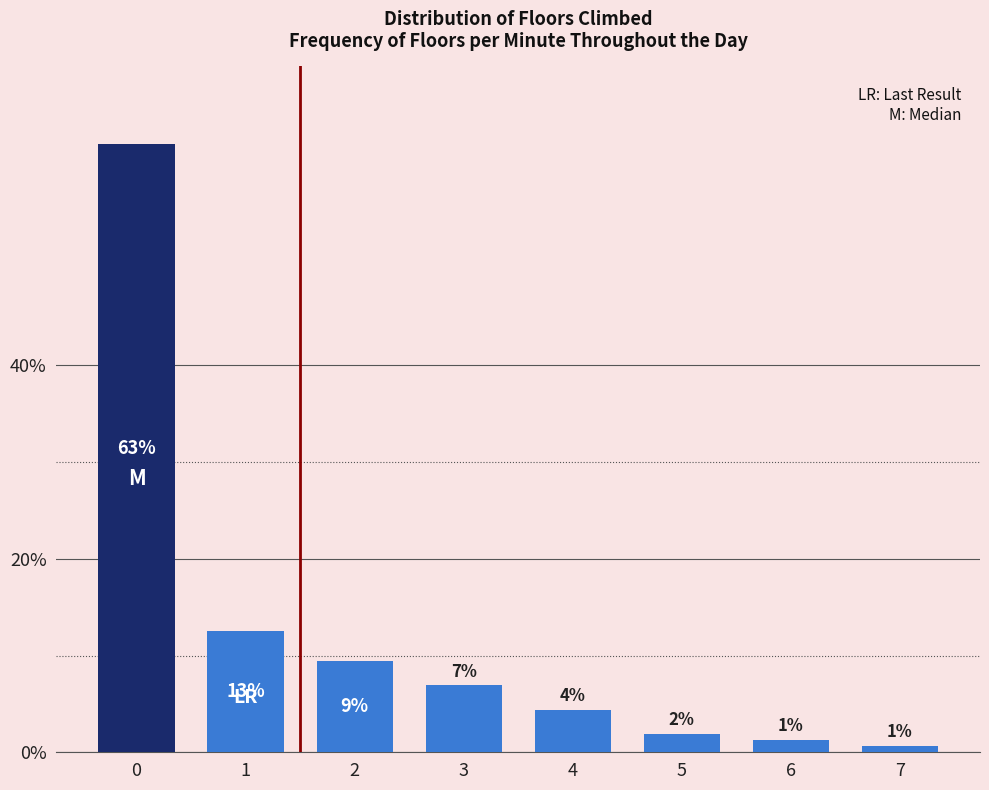

How many bars are there in total?

8